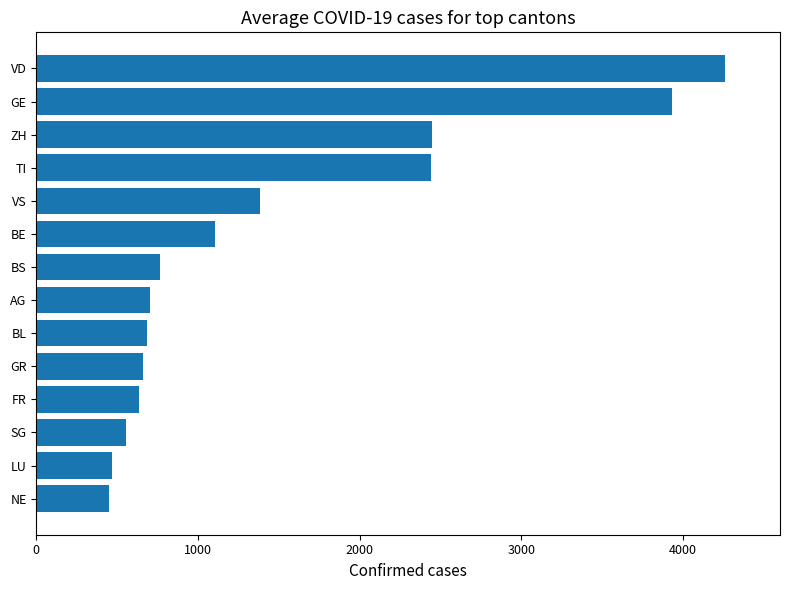

How many values are below 767?

7